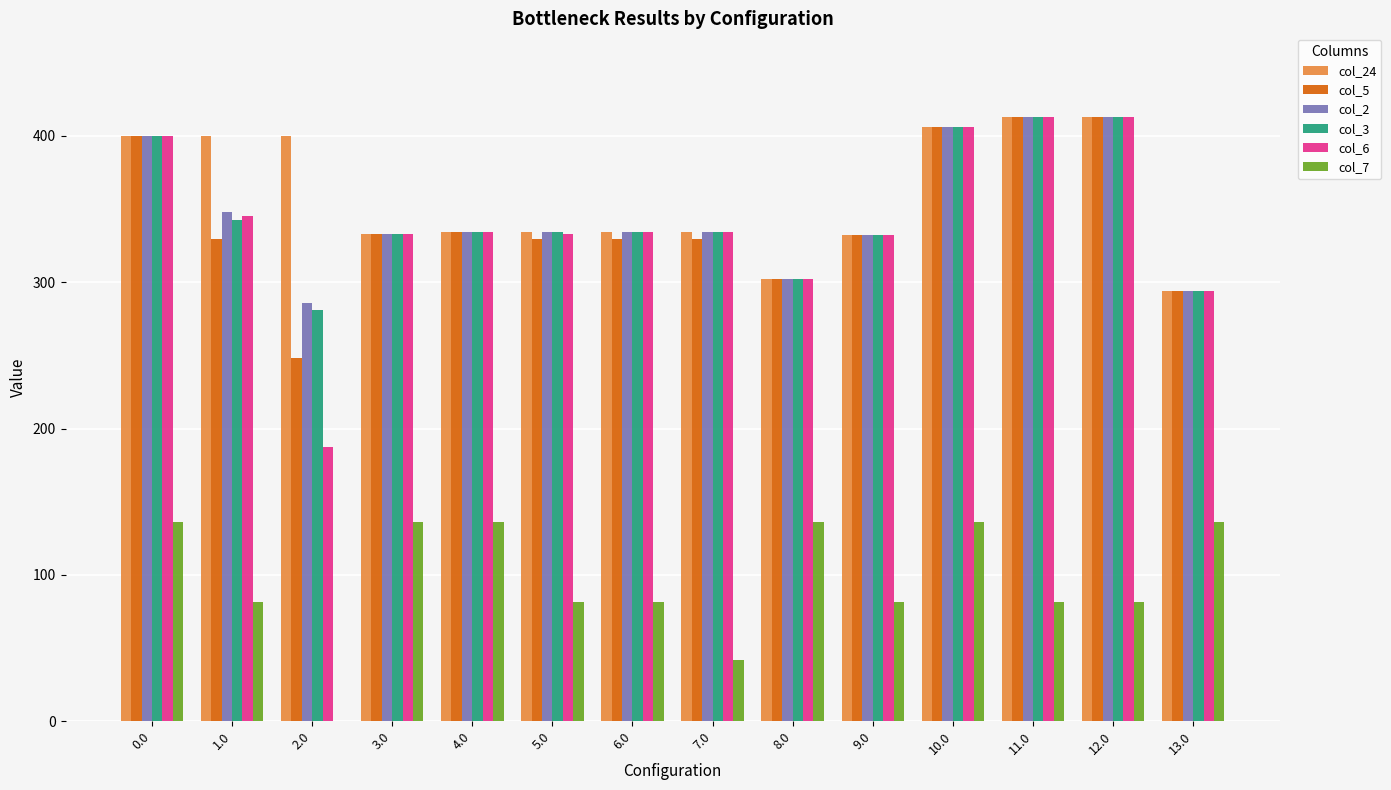

The value of col_5 at 6.0 is 329.5. True or false?

True